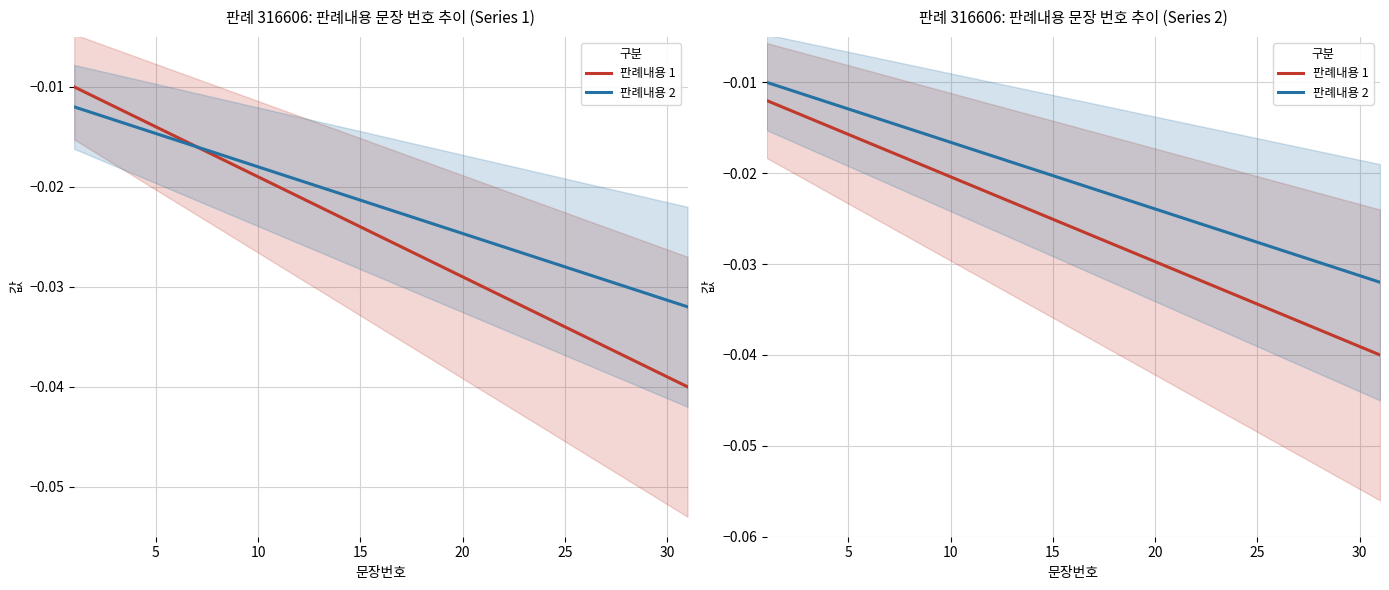

True or false: 판례내용 1 has a value of -0.0 at 25.

True